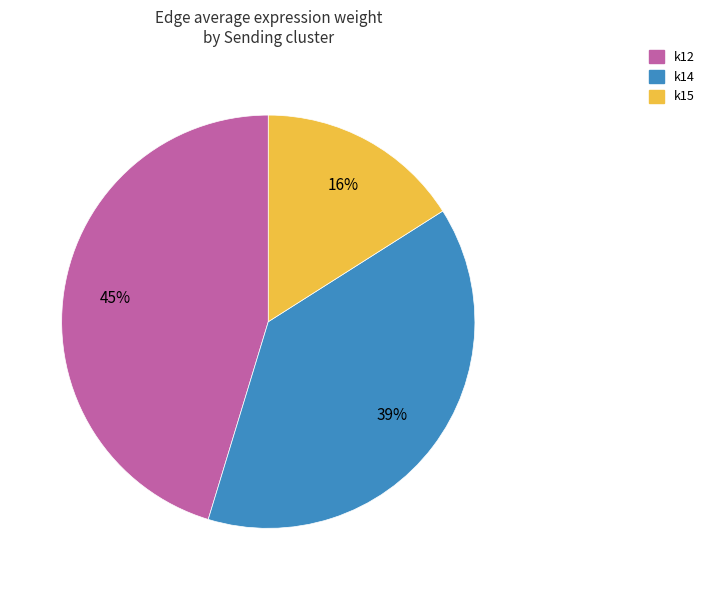

Which has a higher value, k15 or k14?

k14